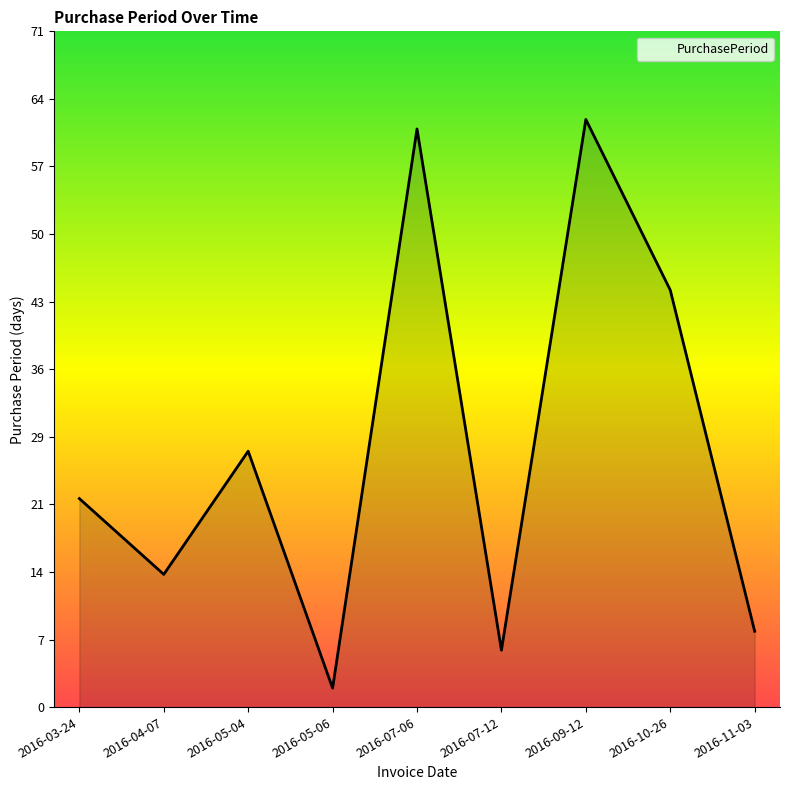

True or false: the data shows 44 at 2016-10-26.

True